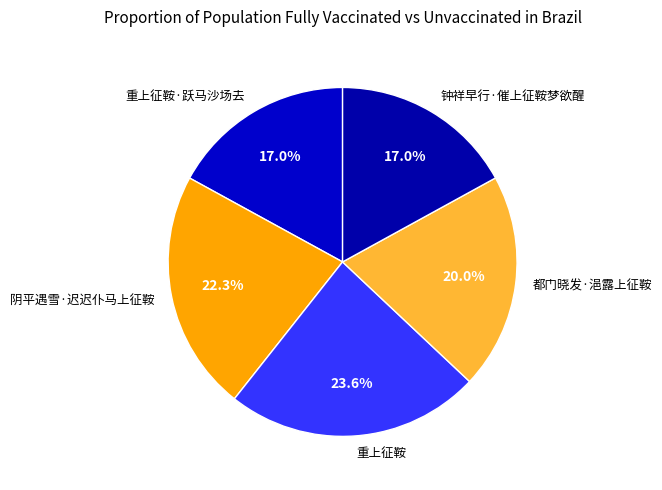

To the nearest percent, what percentage of the pie is 都门晓发·浥露上征鞍?

20%